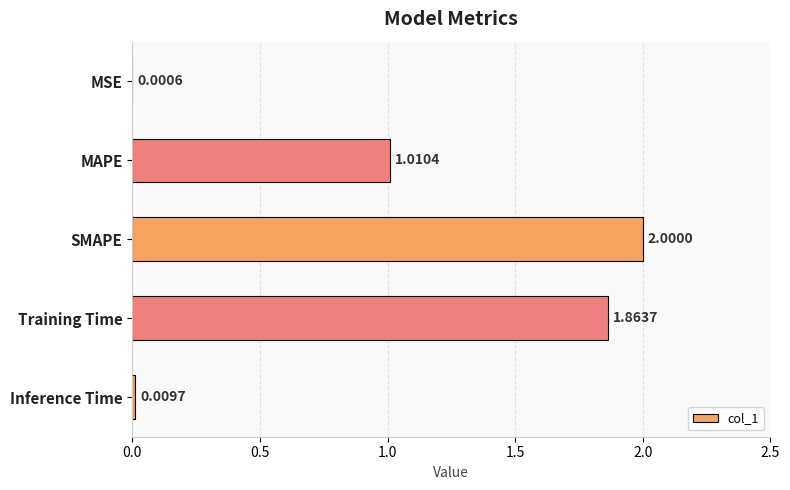

What is the sum of all values?

4.9